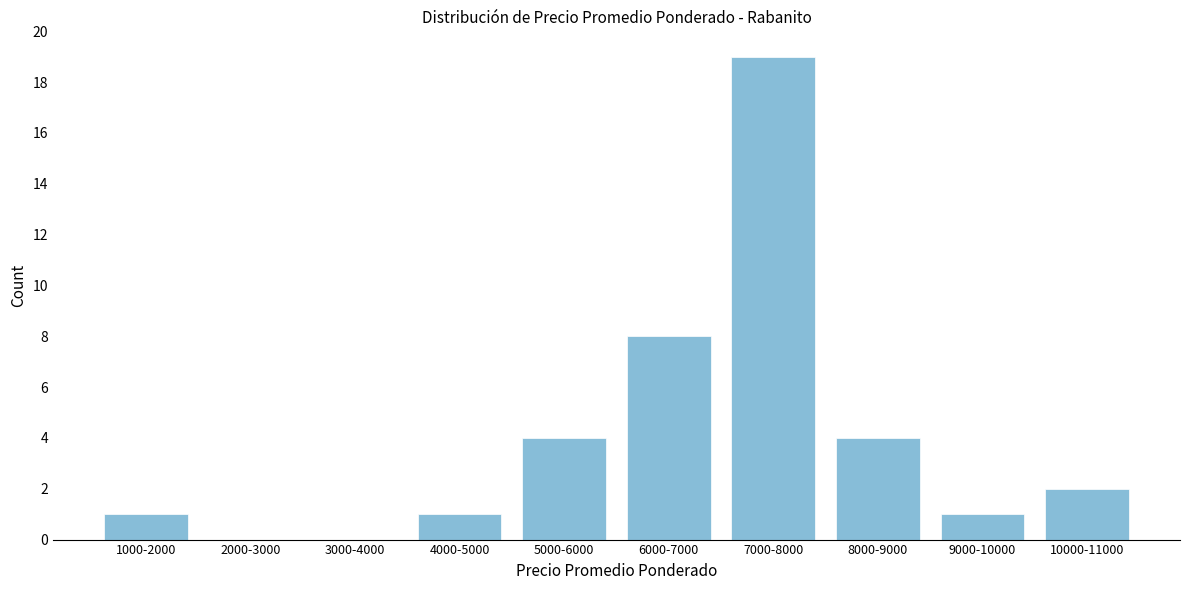

Reading left to right, extract all data points from this chart.

1000-2000=1	2000-3000=0	3000-4000=0	4000-5000=1	5000-6000=4	6000-7000=8	7000-8000=19	8000-9000=4	9000-10000=1	10000-11000=2